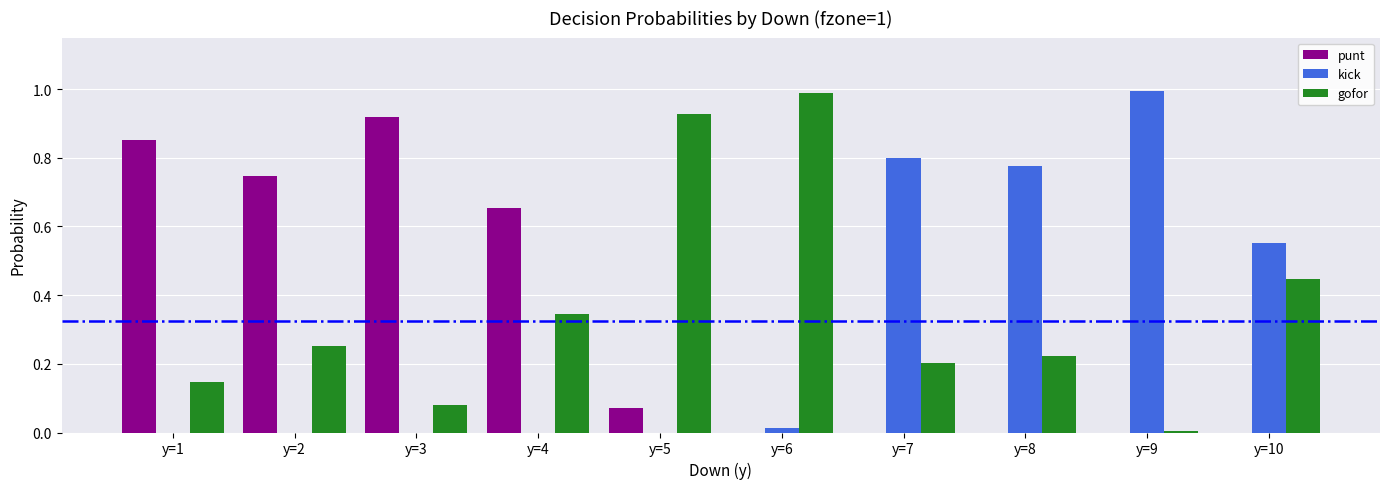

Are the bars horizontal?

No